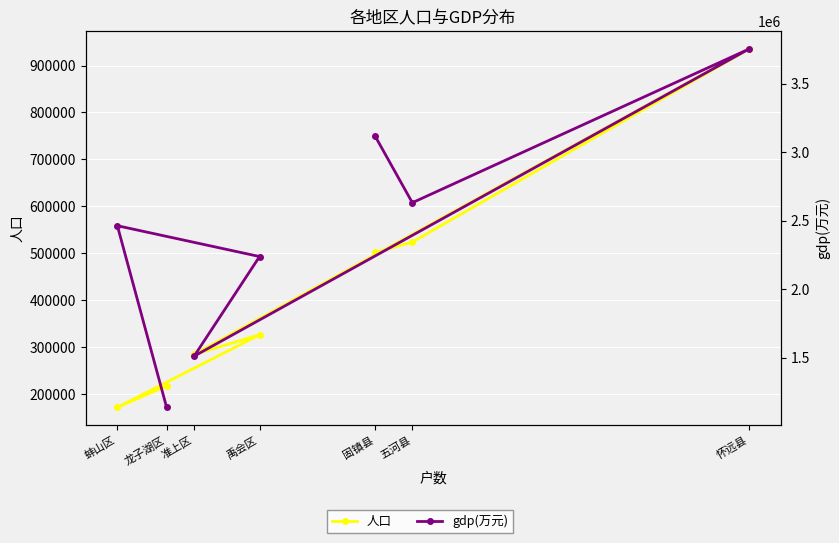

Reading left to right, what are all the values shown in this chart?

人口: 216875	171045	325814	283872	935335	523531	501449
gdp(万元): 1136000	2462000	2237000	1510000	3752000	2630000	3115800